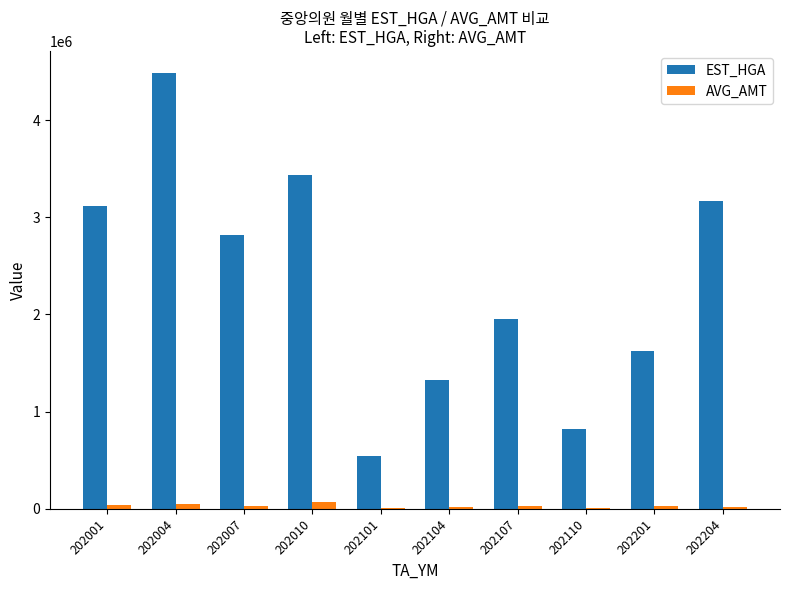

What is the total value across all series at 202007?

2843018